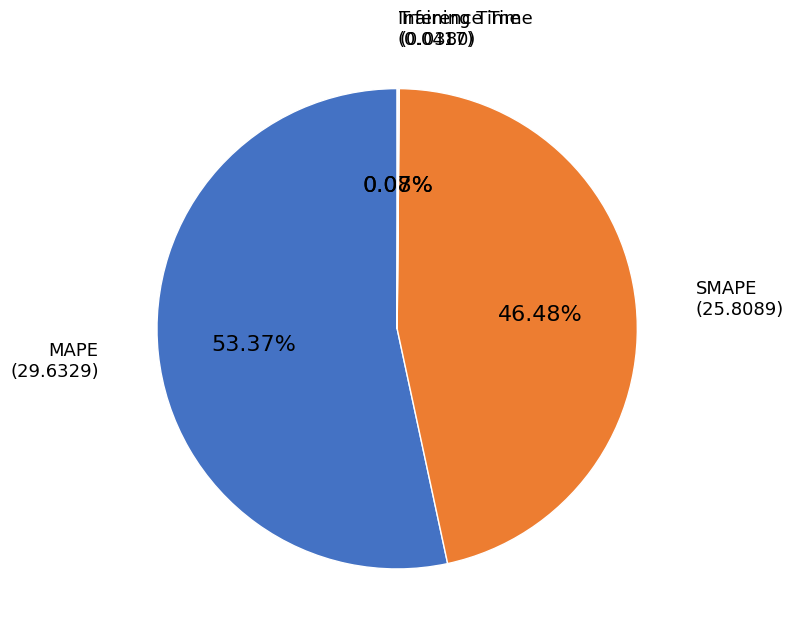

True or false: MAPE accounts for 53% of the total.

True